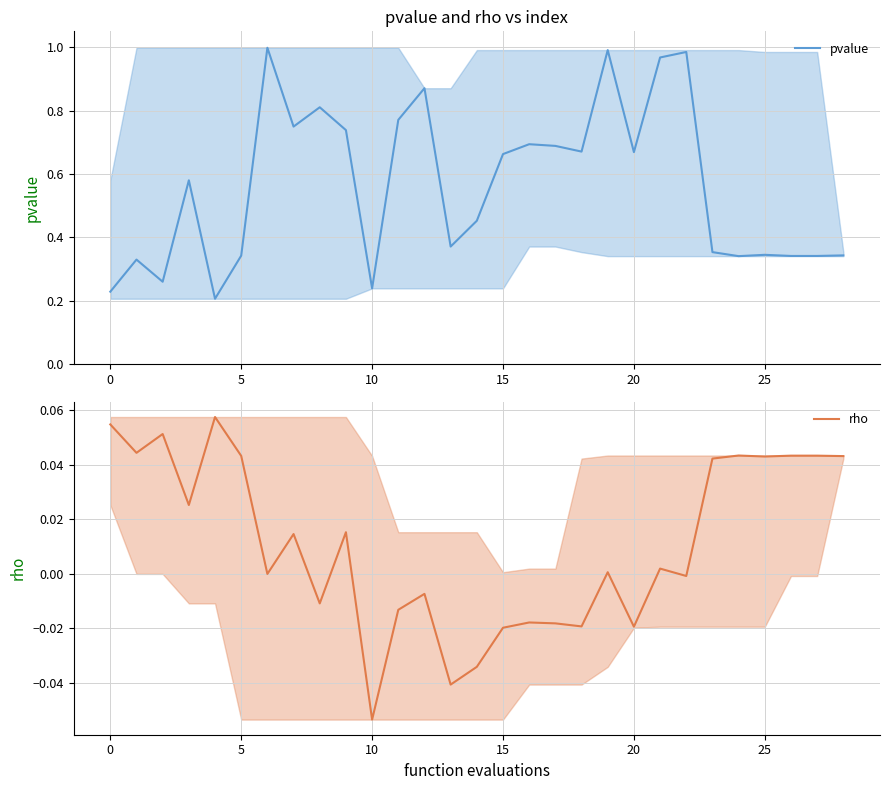

Reading right to left, what are all the values shown in this chart?

pvalue: 0.3	0.3	0.3	0.3	0.3	0.4	1.0	1.0	0.7	1.0	0.7	0.7	0.7	0.7	0.5	0.4	0.9	0.8	0.2	0.7	0.8	0.7	1.0	0.3	0.2	0.6	0.3	0.3	0.2
rho: 0.0	0.0	0.0	0.0	0.0	0.0	-0.0	0.0	-0.0	0.0	-0.0	-0.0	-0.0	-0.0	-0.0	-0.0	-0.0	-0.0	-0.1	0.0	-0.0	0.0	-0.0	0.0	0.1	0.0	0.1	0.0	0.1